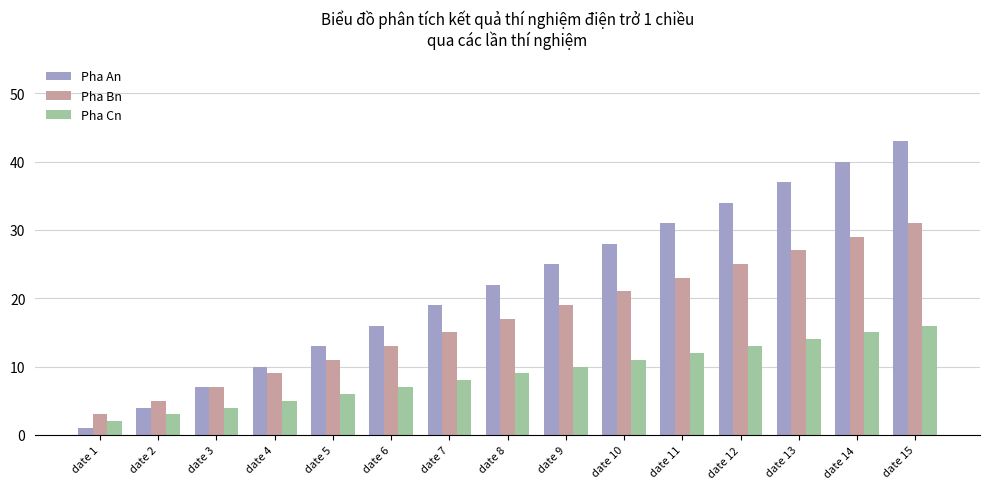

Reading right to left, list all the values displayed in this chart.

Pha An: date 15=43	date 14=40	date 13=37	date 12=34	date 11=31	date 10=28	date 9=25	date 8=22	date 7=19	date 6=16	date 5=13	date 4=10	date 3=7	date 2=4	date 1=1
Pha Bn: date 15=31	date 14=29	date 13=27	date 12=25	date 11=23	date 10=21	date 9=19	date 8=17	date 7=15	date 6=13	date 5=11	date 4=9	date 3=7	date 2=5	date 1=3
Pha Cn: date 15=16	date 14=15	date 13=14	date 12=13	date 11=12	date 10=11	date 9=10	date 8=9	date 7=8	date 6=7	date 5=6	date 4=5	date 3=4	date 2=3	date 1=2